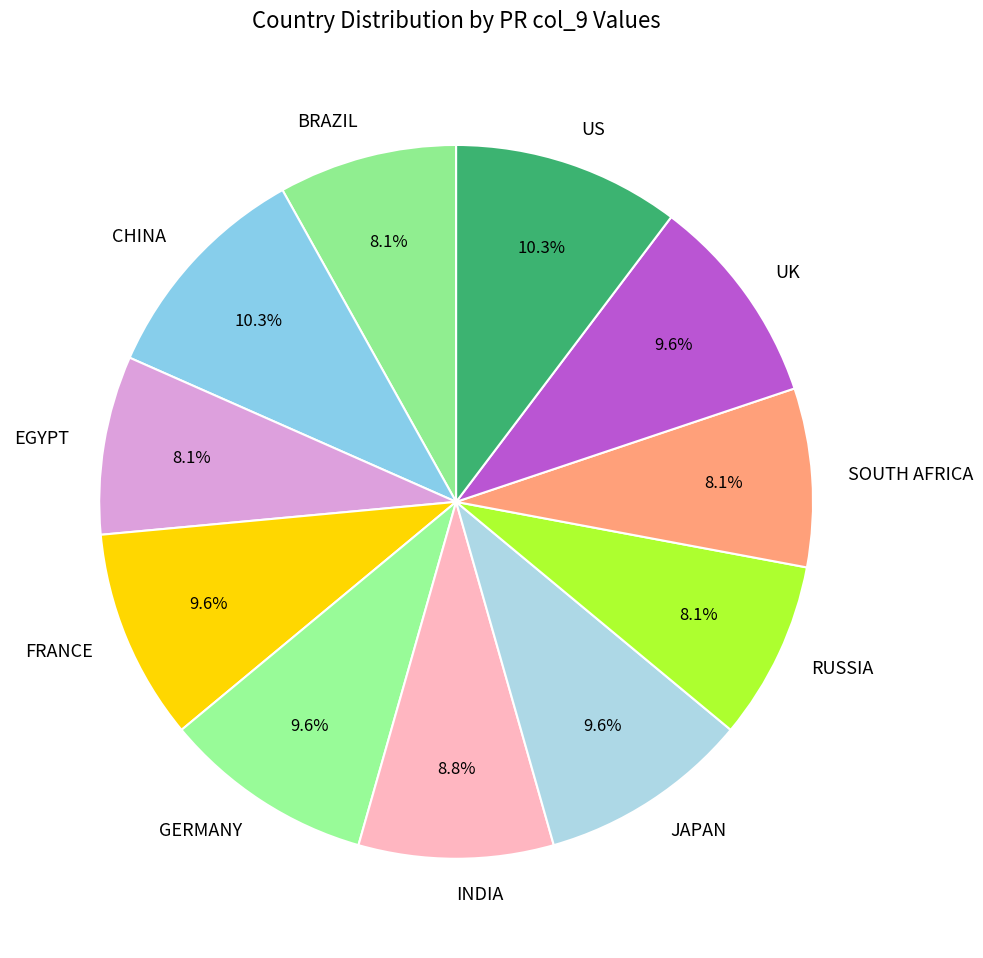

To the nearest percent, what percentage of the pie is INDIA?

9%